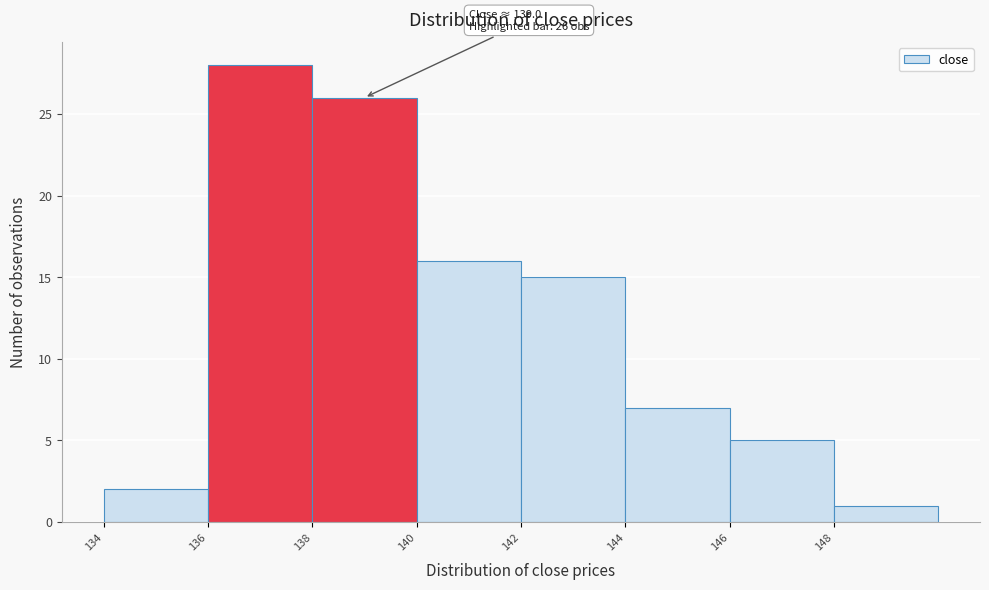

Which range on the x-axis has the tallest bar?

136 to 138